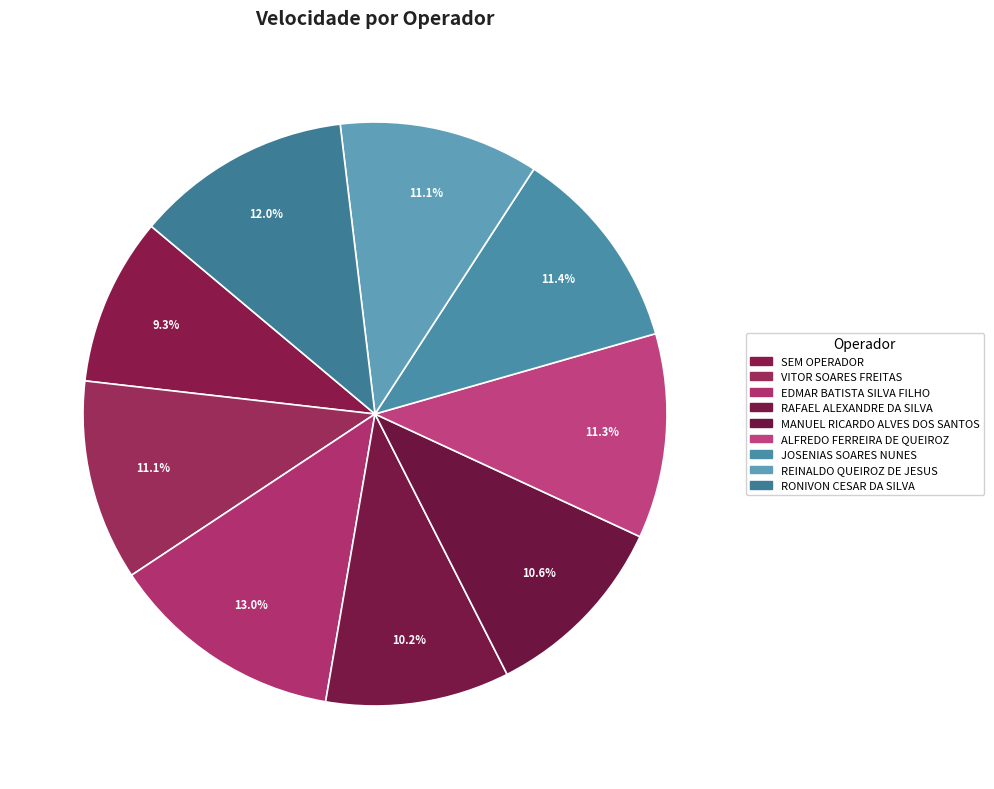

How many segments does this pie chart have?

9